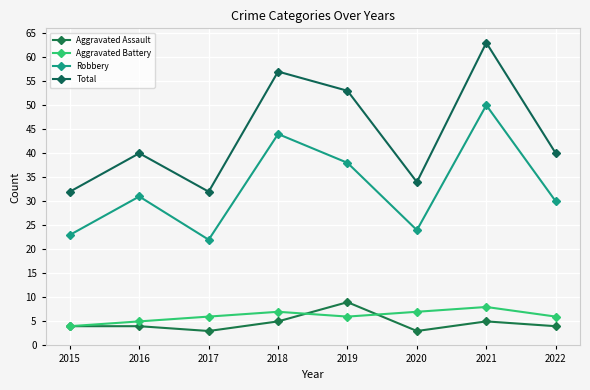

What is the average value of the Aggravated Battery series?

6